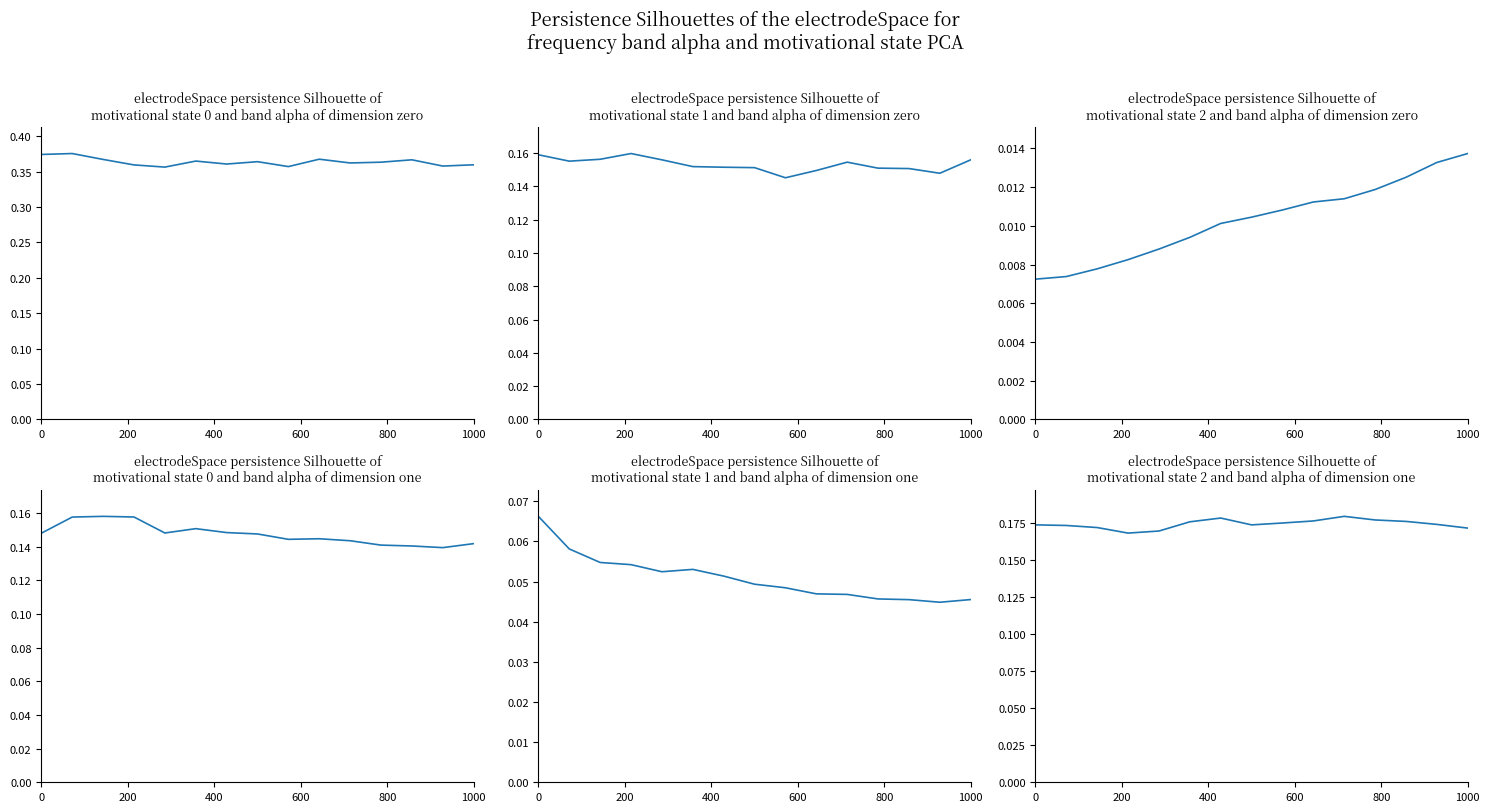

Count the number of categories in the chart.

15